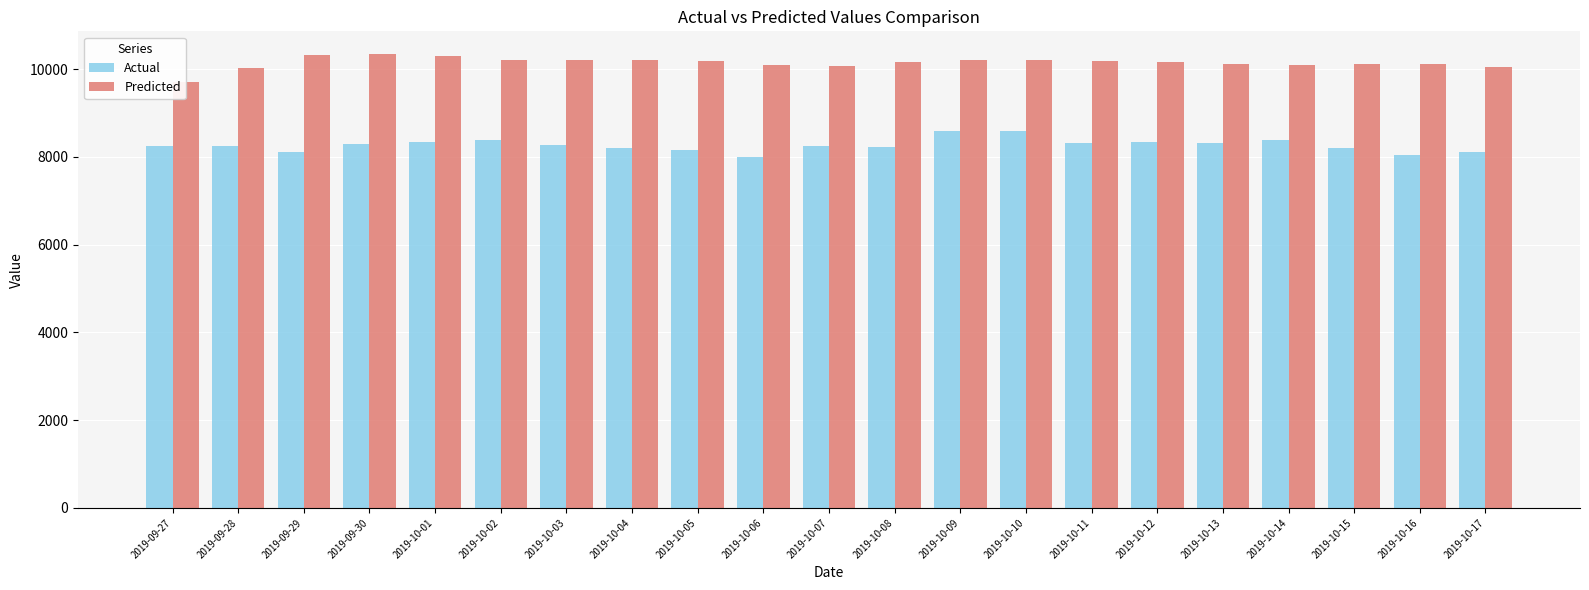

What is the total value across all series at 2019-10-16?

18164.4